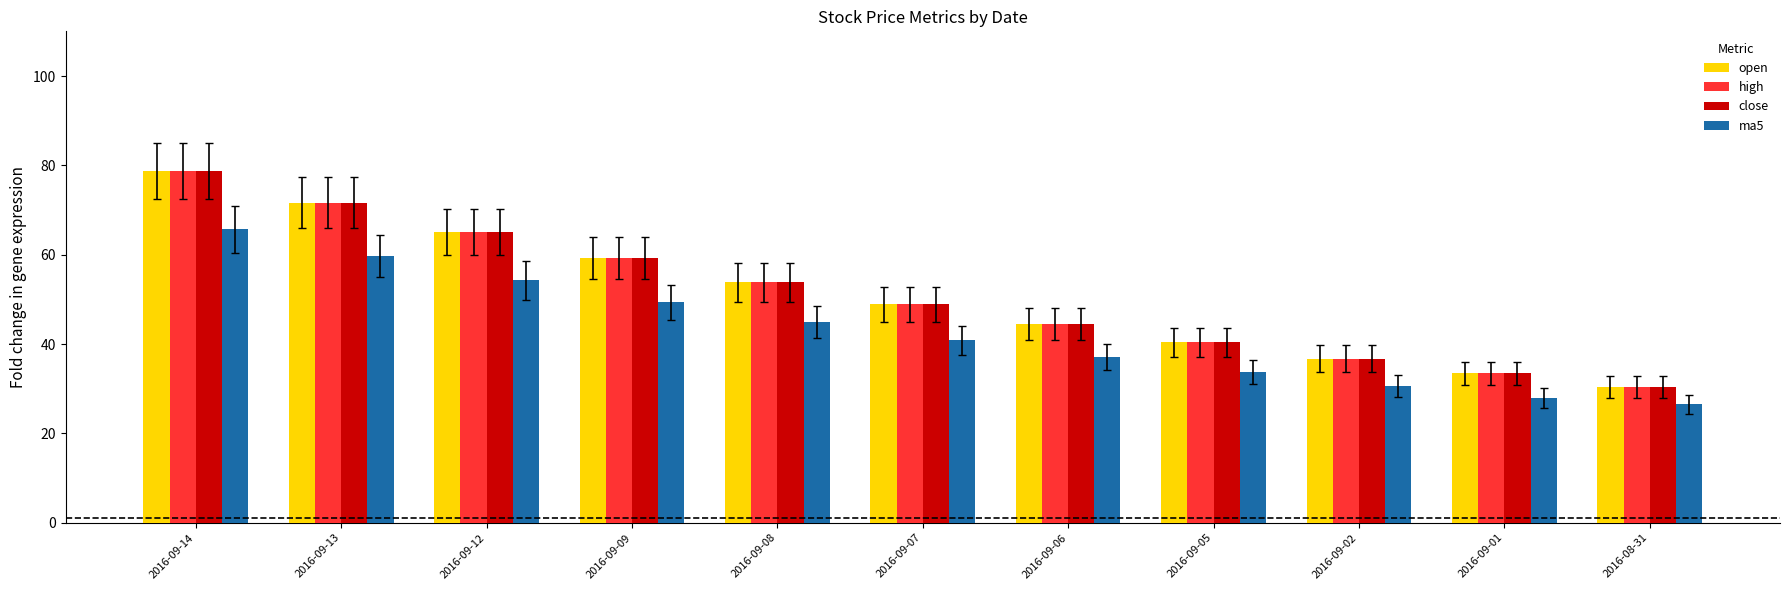

List the labels in order of open value, largest first.

2016-09-14, 2016-09-13, 2016-09-12, 2016-09-09, 2016-09-08, 2016-09-07, 2016-09-06, 2016-09-05, 2016-09-02, 2016-09-01, 2016-08-31